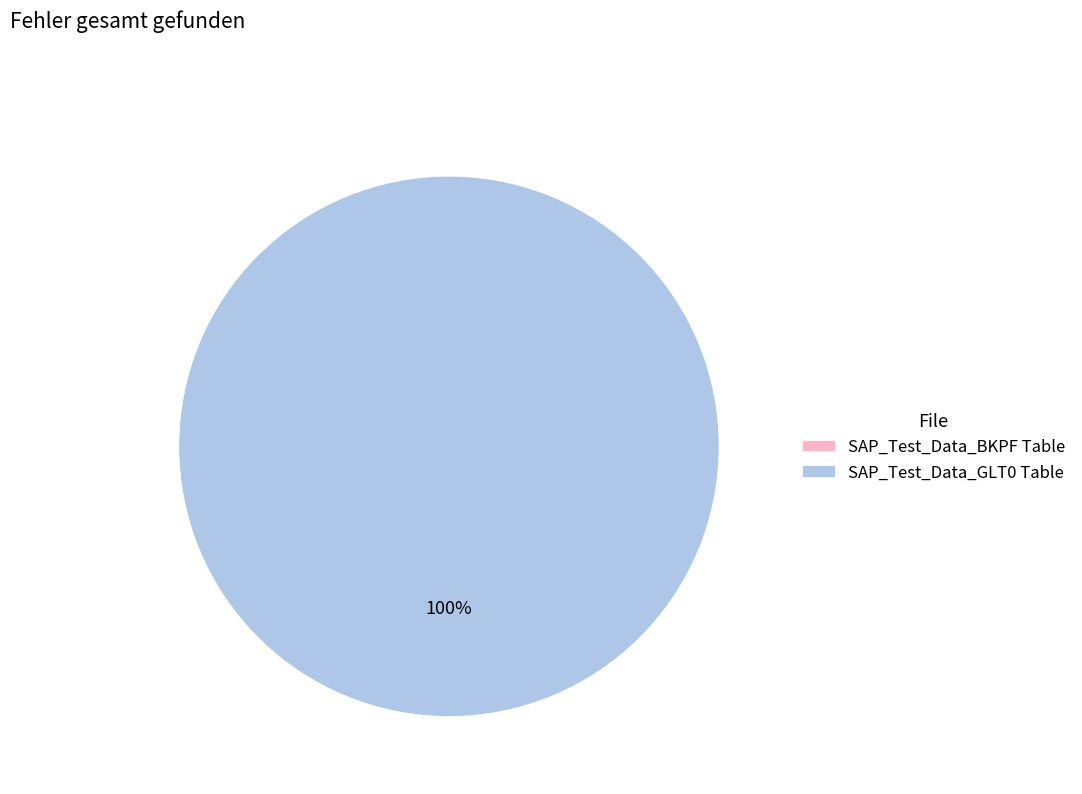

The SAP_Test_Data_BKPF Table slice represents 7% of the pie. True or false?

False